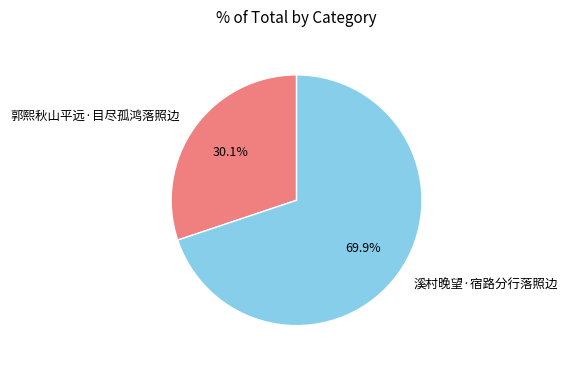

Which has a higher value, 溪村晚望·宿路分行落照边 or 郭熙秋山平远·目尽孤鸿落照边?

溪村晚望·宿路分行落照边